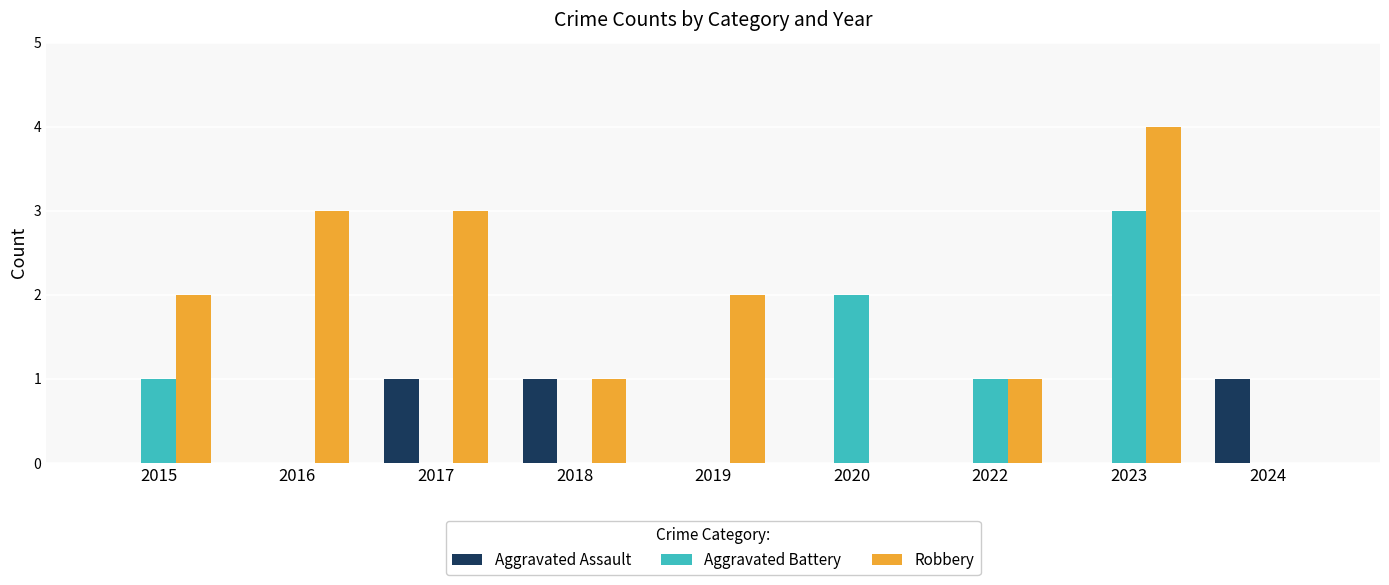

How many data points does each series have?

9